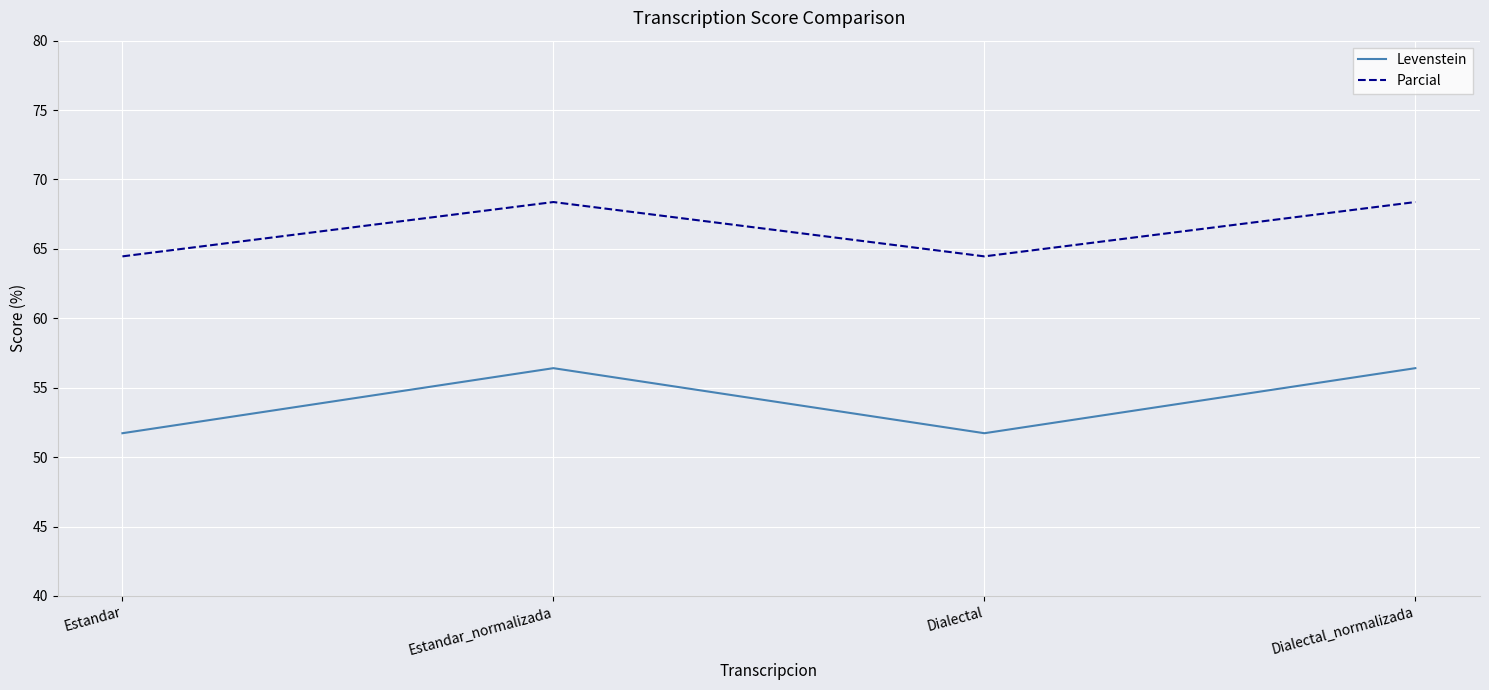

At how many categories does at least one series exceed 67?

2